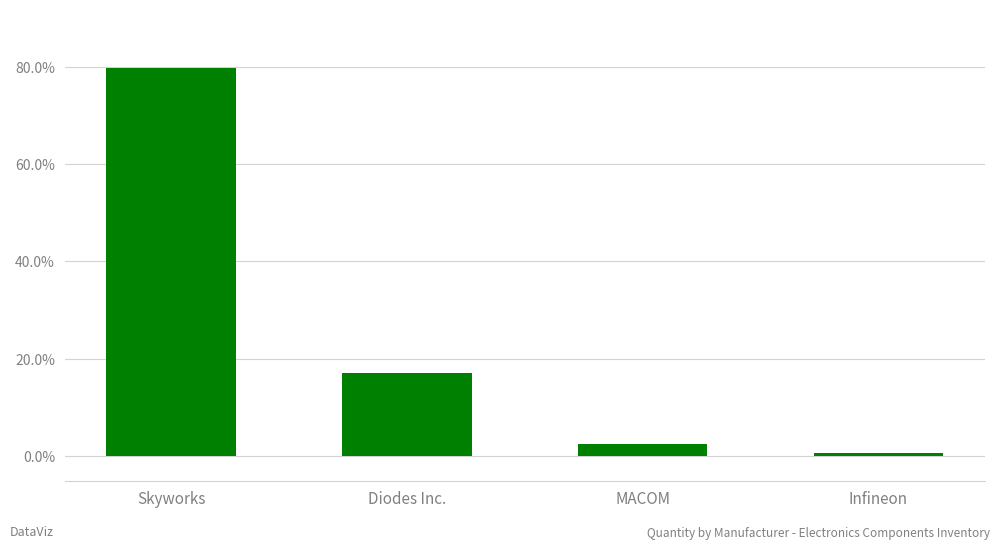

What is the average value?

25.0